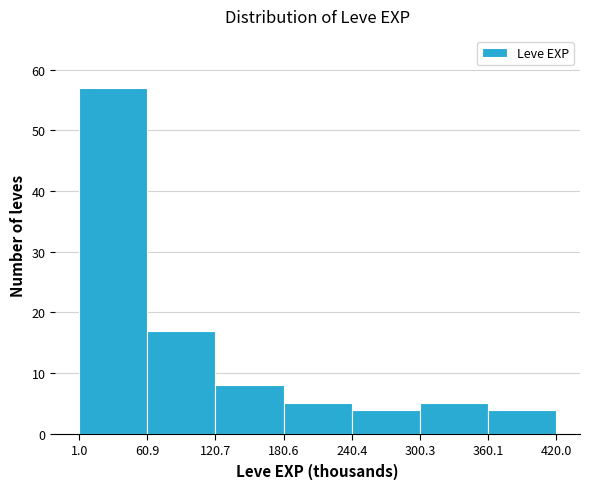

Reading left to right, transcribe this chart: for each bar, give the range it covers on the x-axis and its height. The values are not printed on the chart, so give them approximately, as read against the axis.

1.0 to 60.9: 57
60.9 to 120.7: 17
120.7 to 180.6: 8
180.6 to 240.4: 5
240.4 to 300.3: 4
300.3 to 360.1: 5
360.1 to 420.0: 4